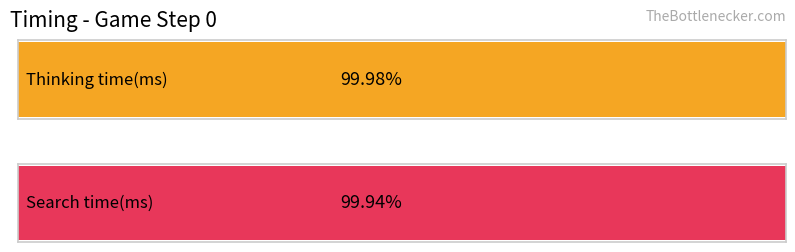

What is the sum of all Thinking time(ms) values?

10021